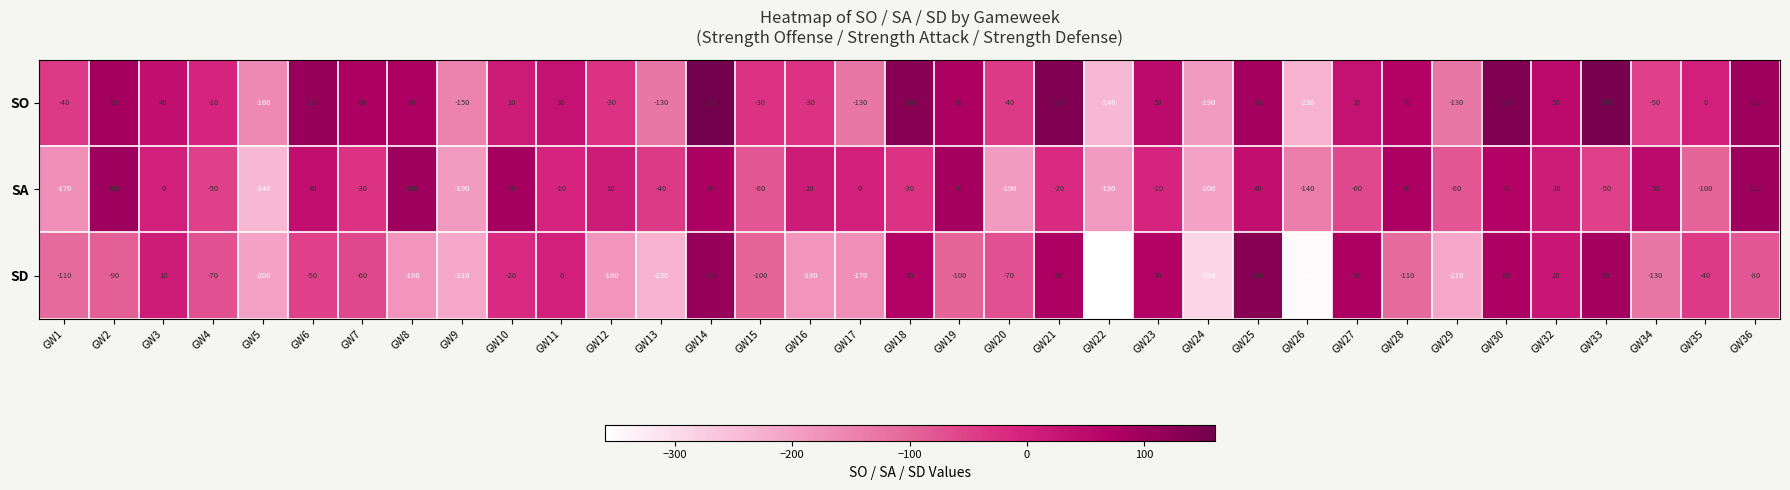

How many values in SO are below zero?

15